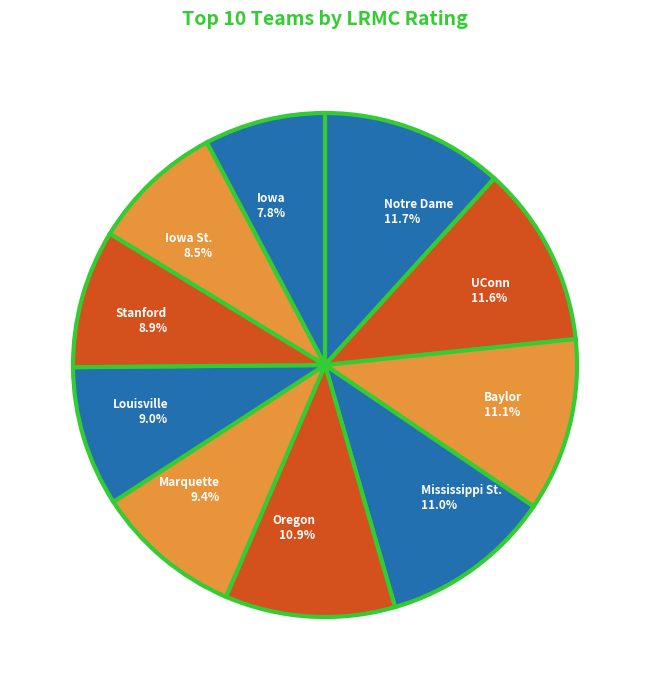

The UConn slice represents 6% of the pie. True or false?

False